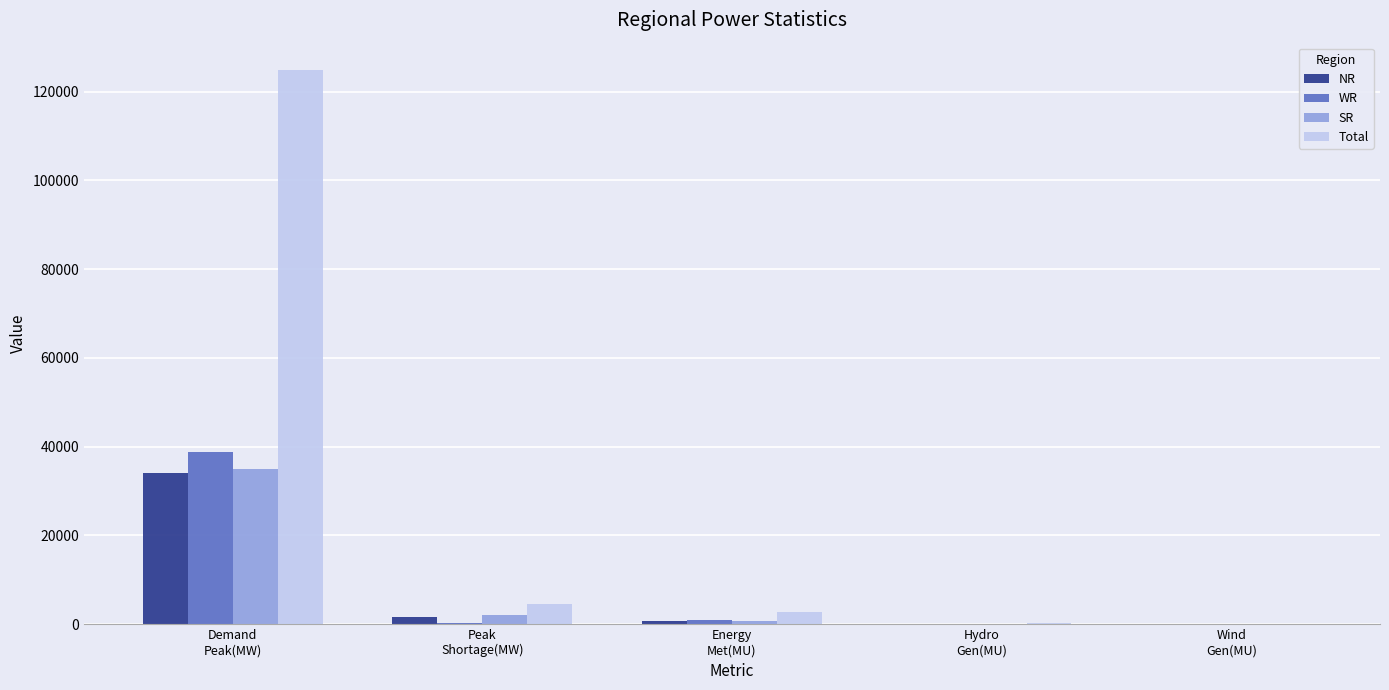

Count the number of categories in the chart.

5